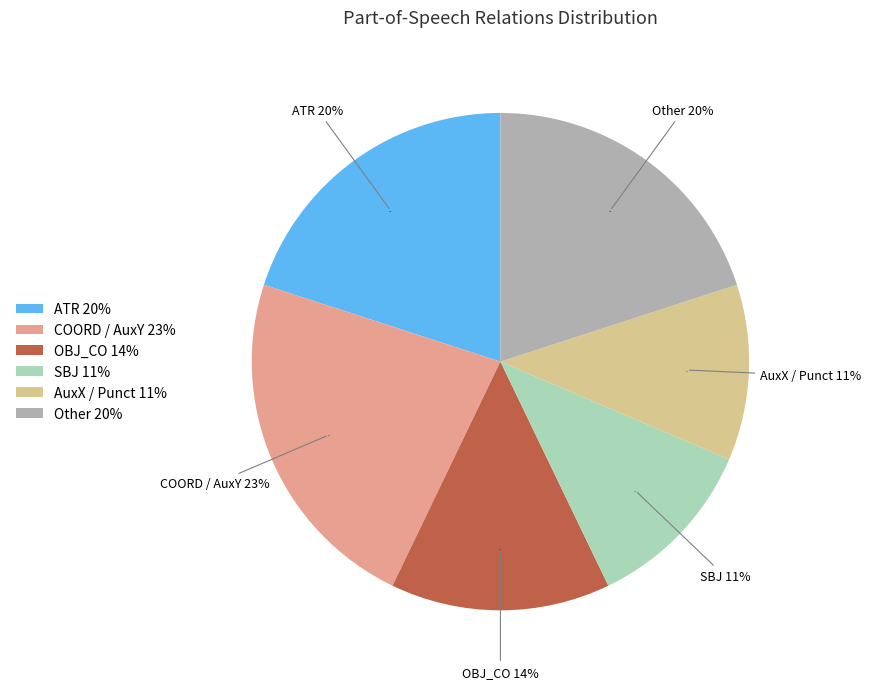

Does any single category account for the majority?

No